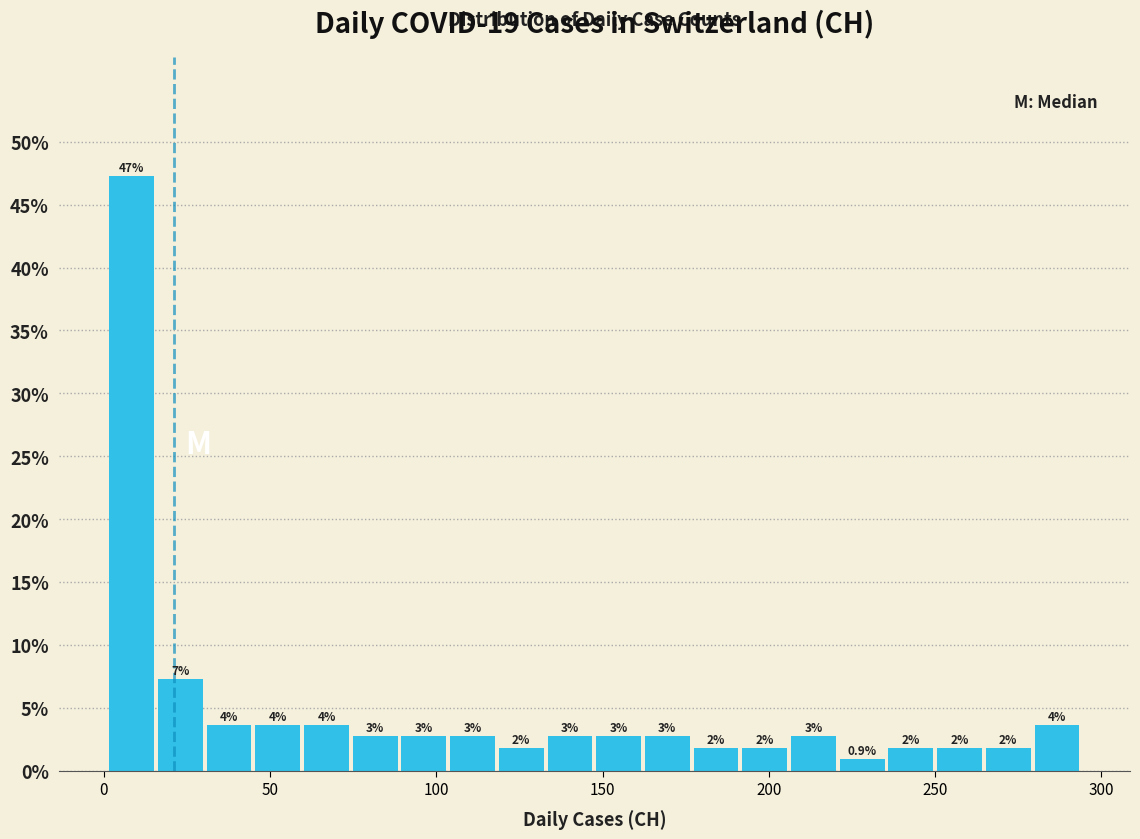

Around what value on the x-axis is the tallest bar? Give the approximate position of its centre, as read against the axis.

10